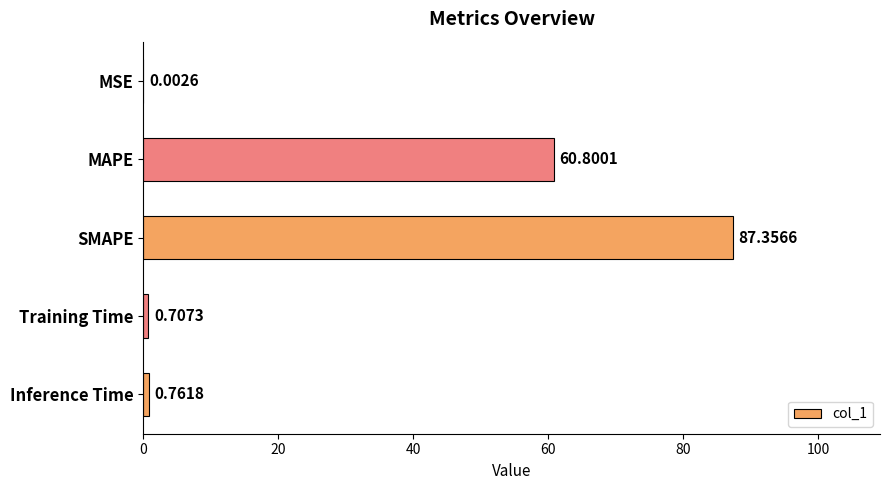

What is the sum of the values at Inference Time and SMAPE?

88.1